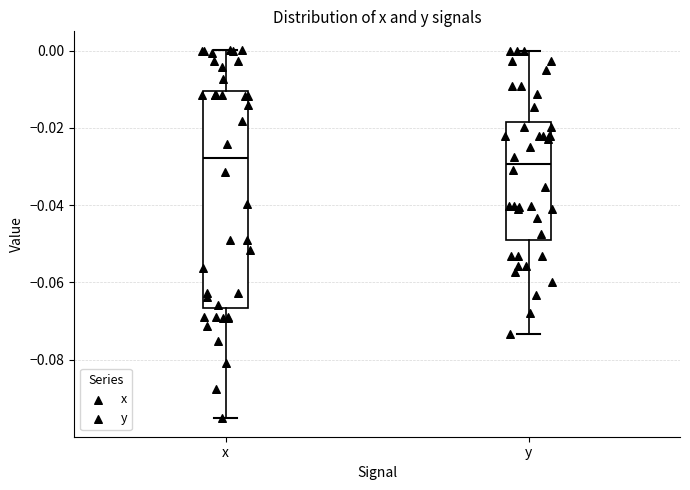

Reading left to right, transcribe this box plot: for each box, give where its median line is, the range the box spans, and where its two whiskers end, as read against the y-axis. The values are not printed on the chart, so give them approximately, as read against the axis.

x: median -0.028, box -0.066 to -0.010, whiskers -0.096 to 0.000
y: median -0.030, box -0.048 to -0.018, whiskers -0.074 to 0.000